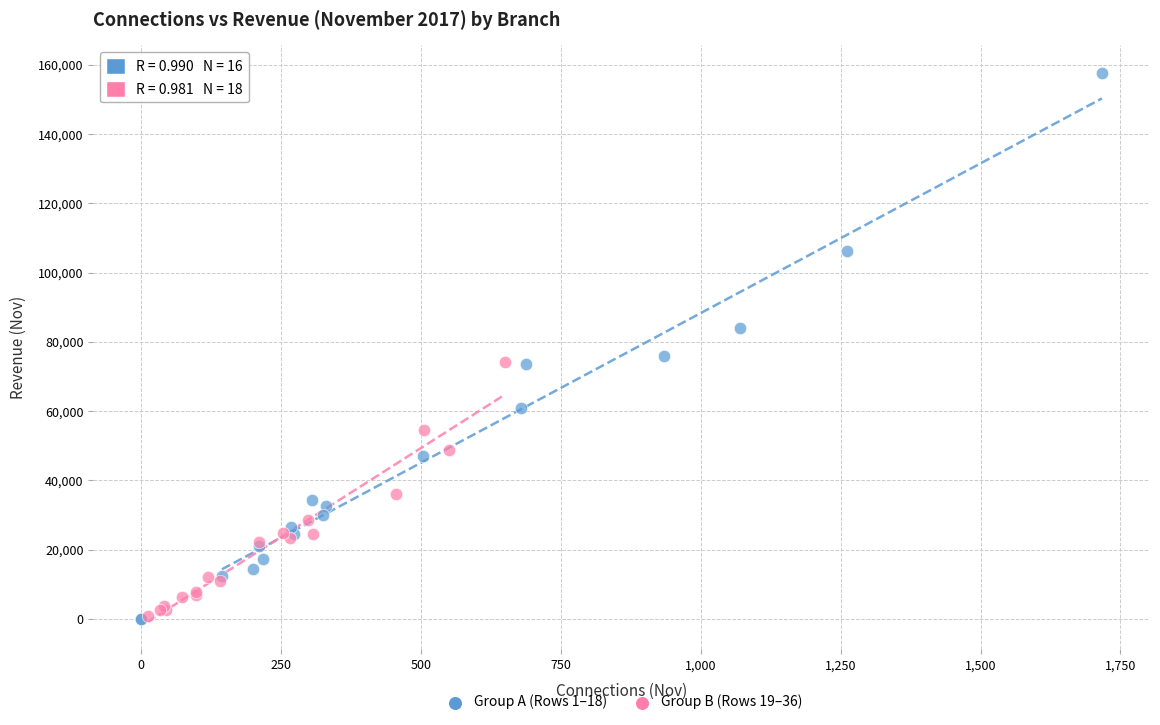

Which series has the widest spread of Y values?

Group A (Rows 1–18)